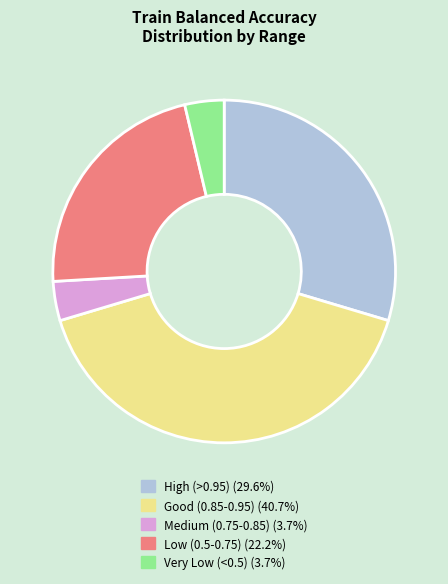

Does any single category account for the majority?

No